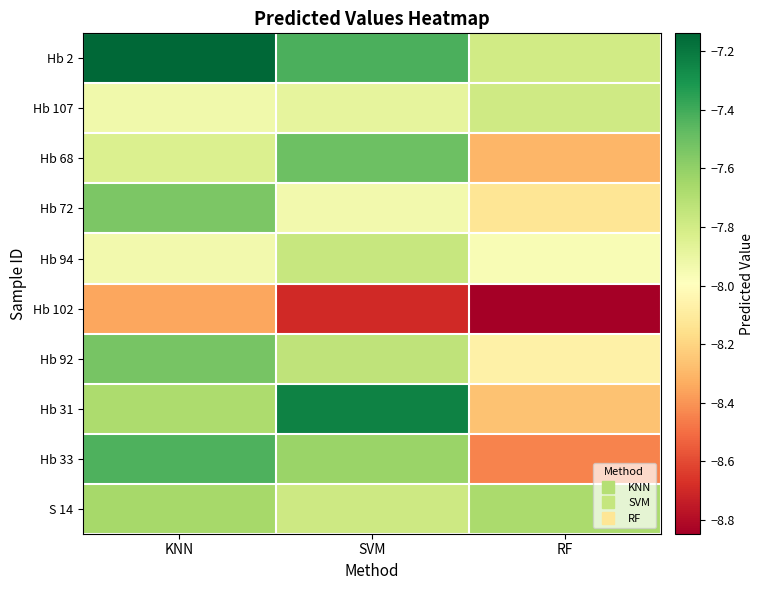

What is the total value across all series at KNN?

-77.0